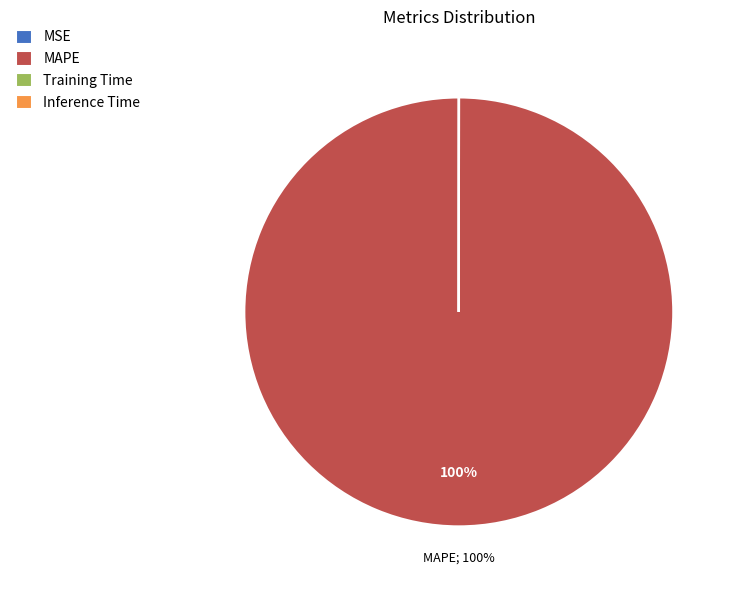

Which slice is the largest?

MAPE